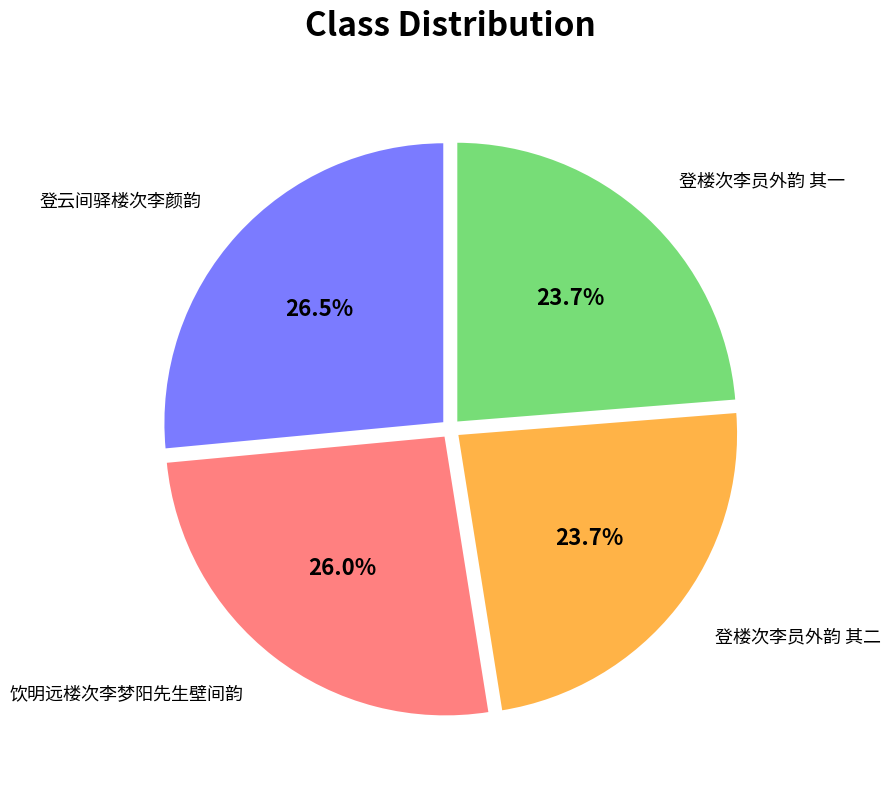

Which has a higher value, 登楼次李员外韵 其二 or 登云间驿楼次李颜韵?

登云间驿楼次李颜韵